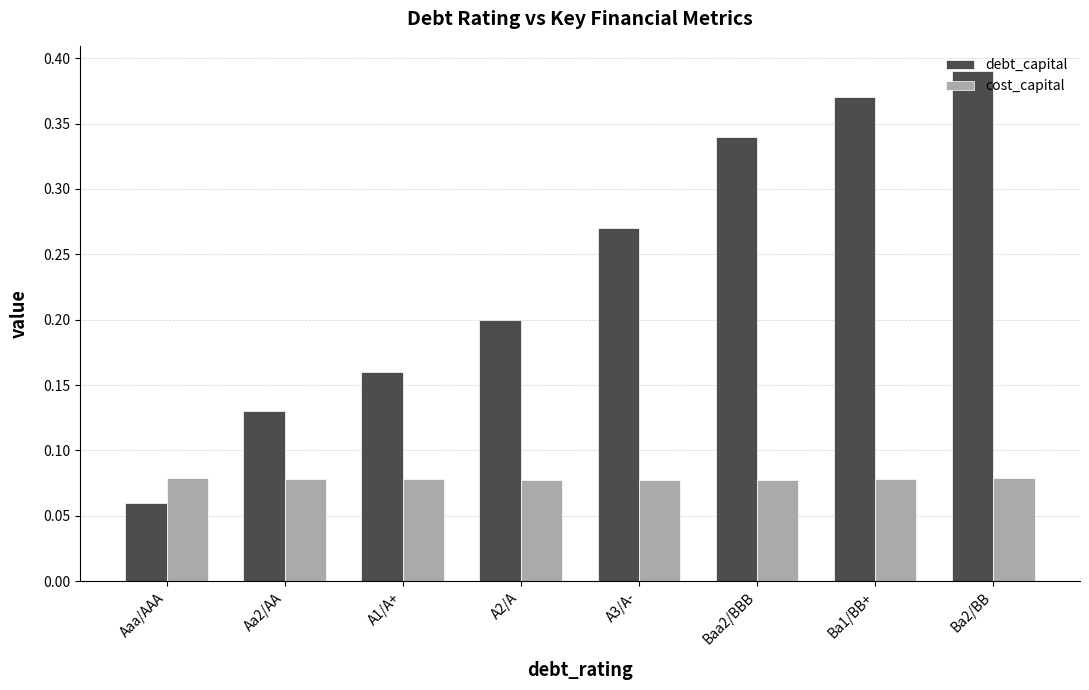

True or false: debt_capital has a value of 0.2 at Ba1/BB+.

False